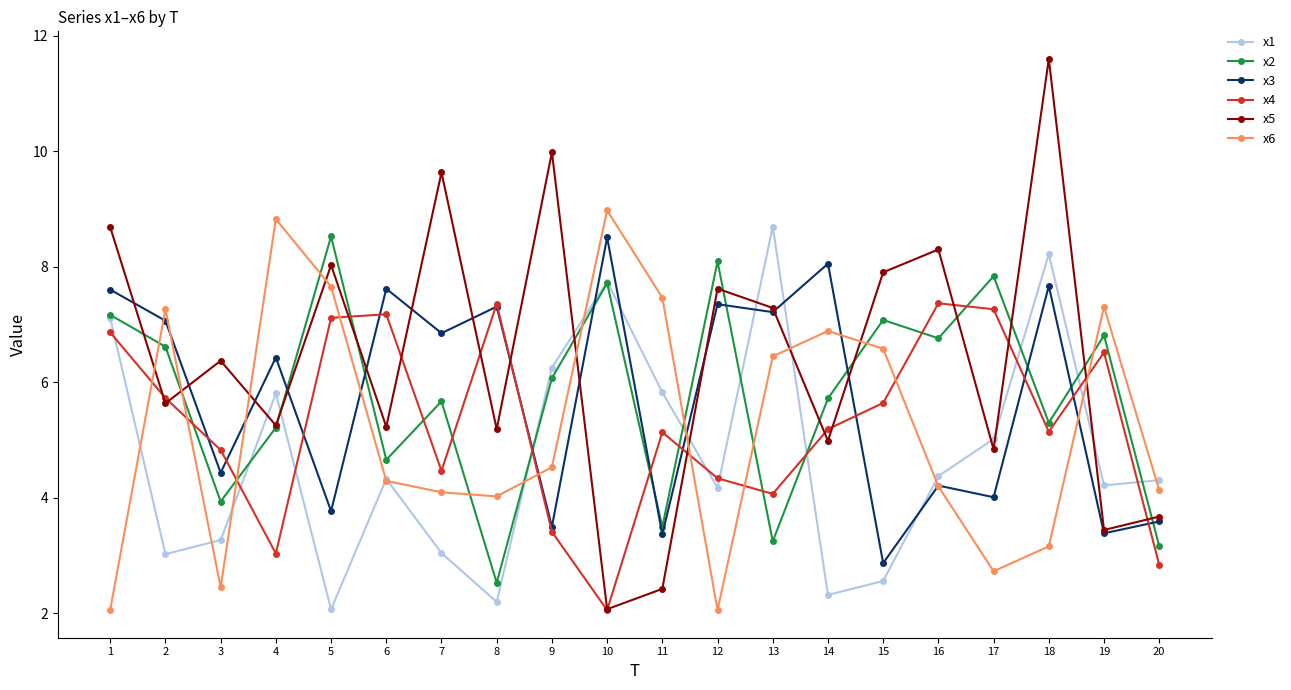

Reading left to right, transcribe all the data shown in this chart.

x1: 7.1	3.0	3.3	5.8	2.1	4.3	3.0	2.2	6.3	7.7	5.8	4.2	8.7	2.3	2.6	4.4	5.0	8.2	4.2	4.3
x2: 7.2	6.6	3.9	5.2	8.5	4.7	5.7	2.5	6.1	7.7	3.5	8.1	3.2	5.7	7.1	6.8	7.8	5.3	6.8	3.2
x3: 7.6	7.1	4.4	6.4	3.8	7.6	6.8	7.3	3.5	8.5	3.4	7.3	7.2	8.1	2.9	4.2	4.0	7.7	3.4	3.6
x4: 6.9	5.7	4.8	3.0	7.1	7.2	4.5	7.4	3.4	2.0	5.1	4.3	4.1	5.2	5.6	7.4	7.3	5.1	6.5	2.8
x5: 8.7	5.6	6.4	5.2	8.0	5.2	9.6	5.2	10.0	2.1	2.4	7.6	7.3	5.0	7.9	8.3	4.8	11.6	3.4	3.7
x6: 2.1	7.3	2.4	8.8	7.7	4.3	4.1	4.0	4.5	9.0	7.5	2.1	6.4	6.9	6.6	4.2	2.7	3.2	7.3	4.1